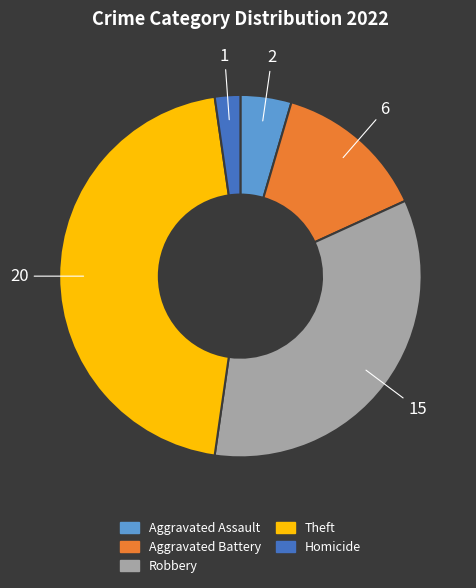

Is there any slice that represents more than half of the pie?

No